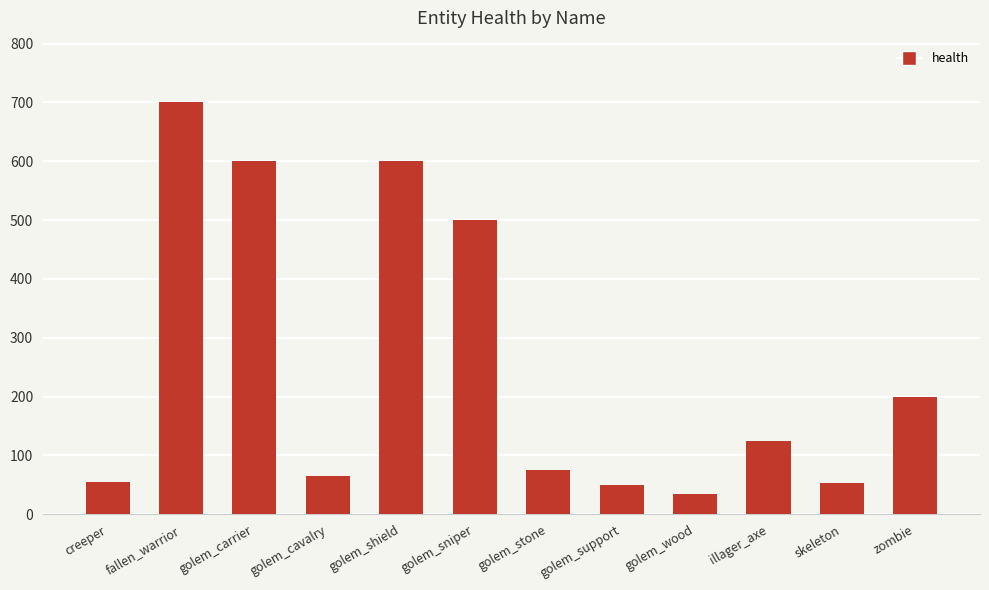

What is the value of the 10th bar from the left?

125.0